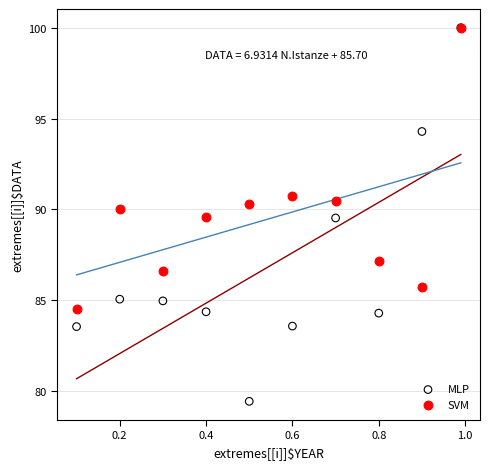

In the SVM series, what Y value is closest to 92?

90.7